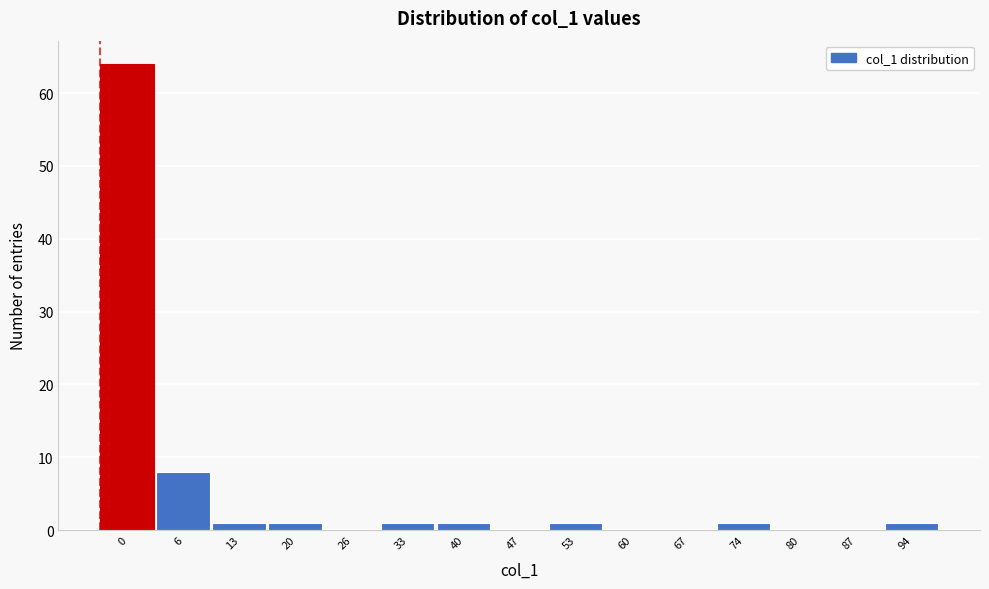

Reading right to left, transcribe all the data shown in this chart.

94=1	87=0	80=0	74=1	67=0	60=0	53=1	47=0	40=1	33=1	26=0	20=1	13=1	6=8	0=64